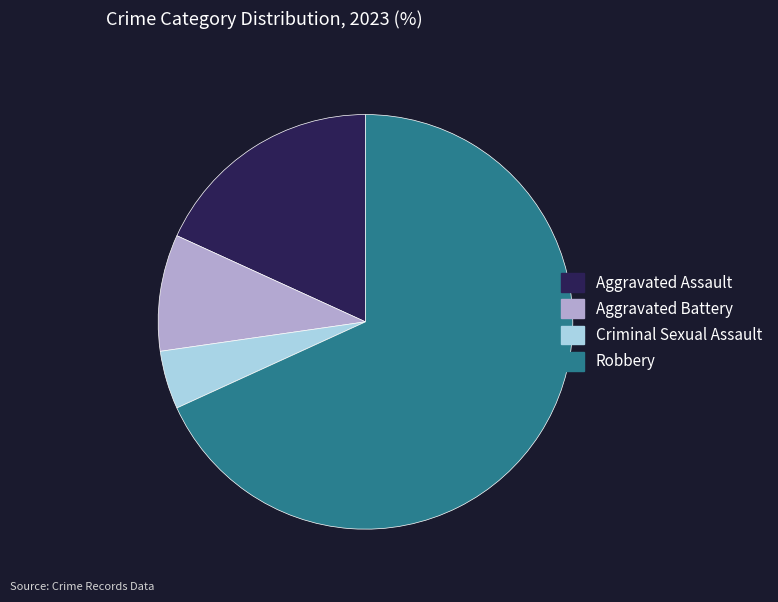

Which has a higher value, Aggravated Assault or Criminal Sexual Assault?

Aggravated Assault